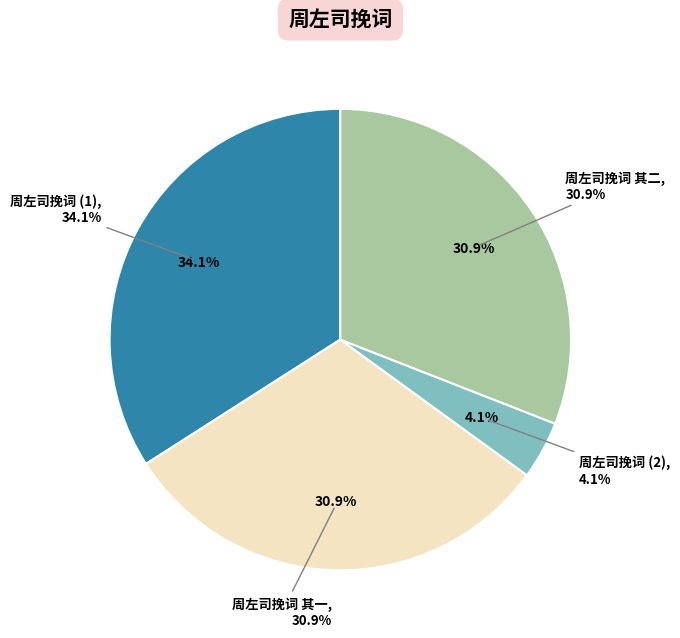

What percentage is the 周左司挽词 slice, to the nearest percent?

4%